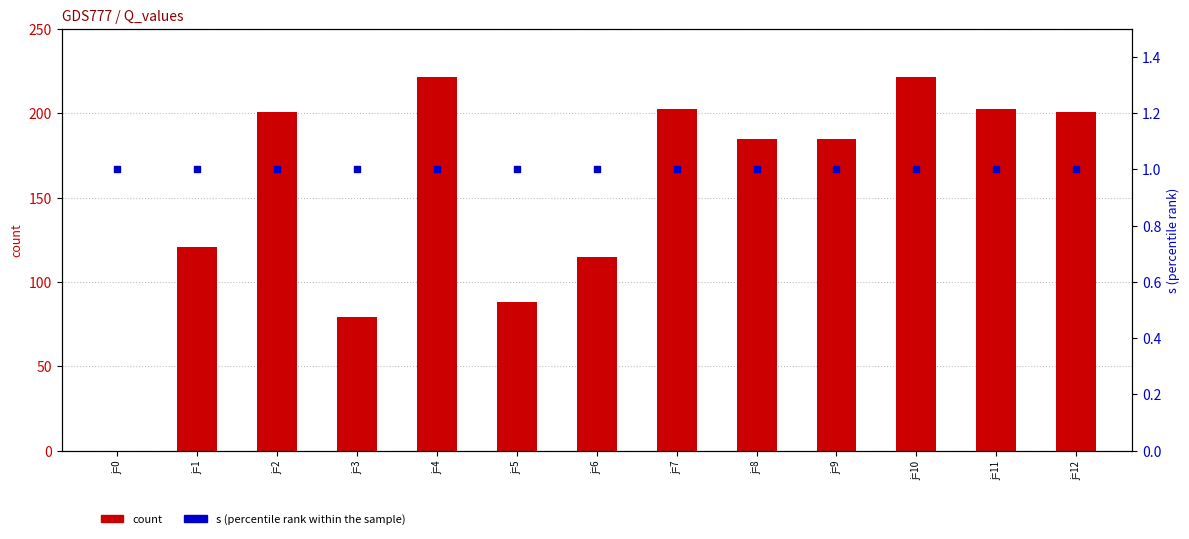

What are all the series names shown in the legend?

count, s (percentile rank within the sample)